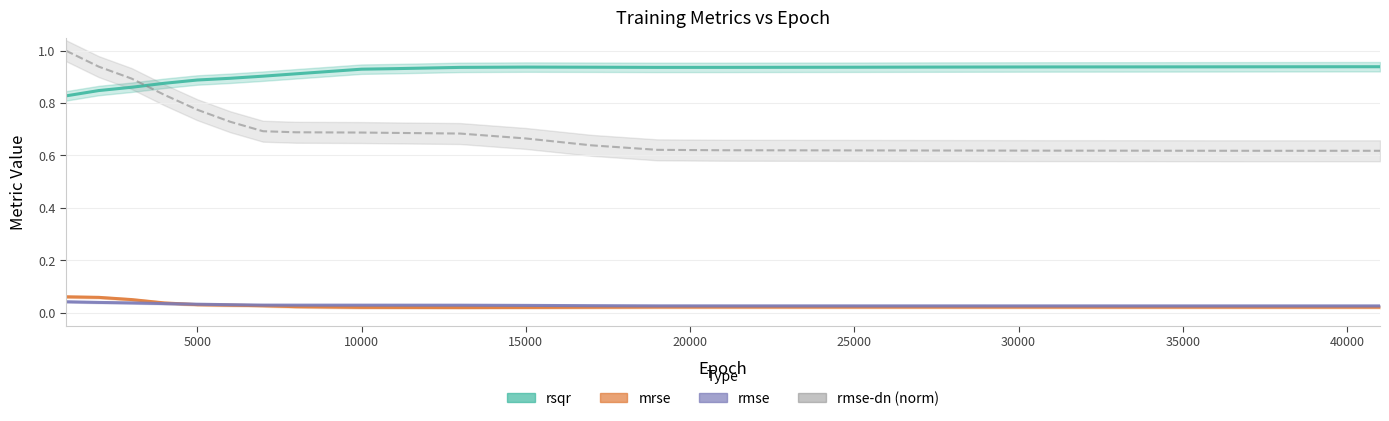

What are all the series names shown in the legend?

rsqr, mrse, rmse, rmse-dn (norm)